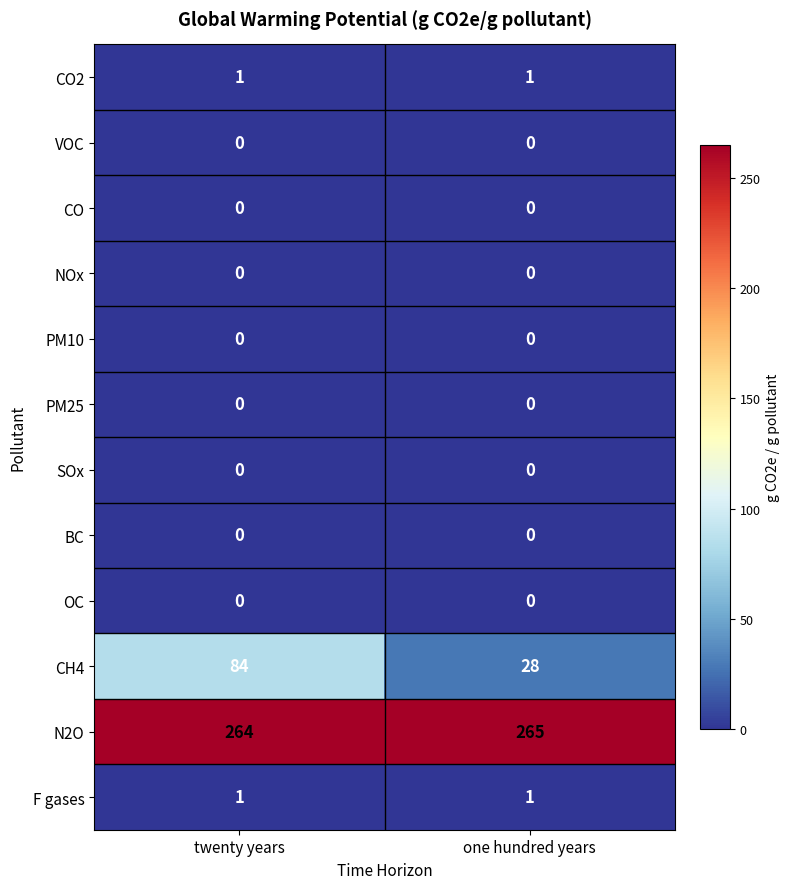

At which category is the sum across all series the highest?

twenty years